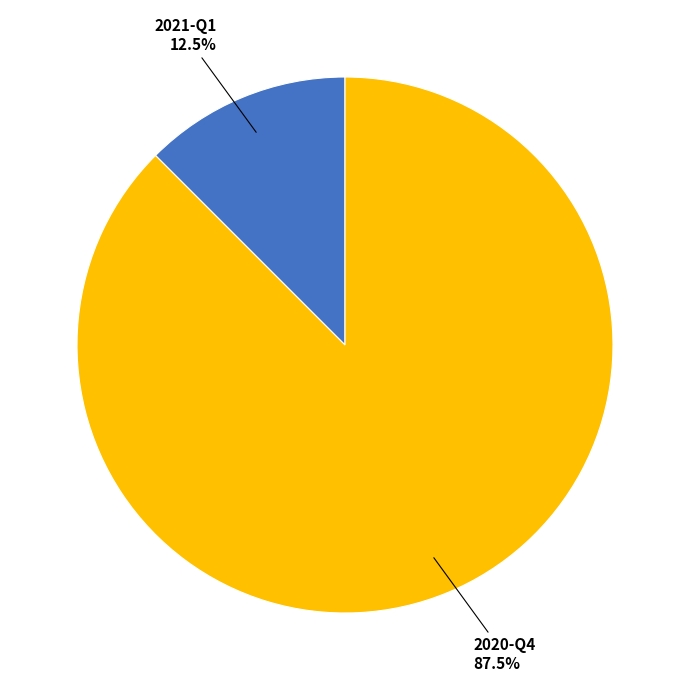

Count the number of slices in the pie.

2